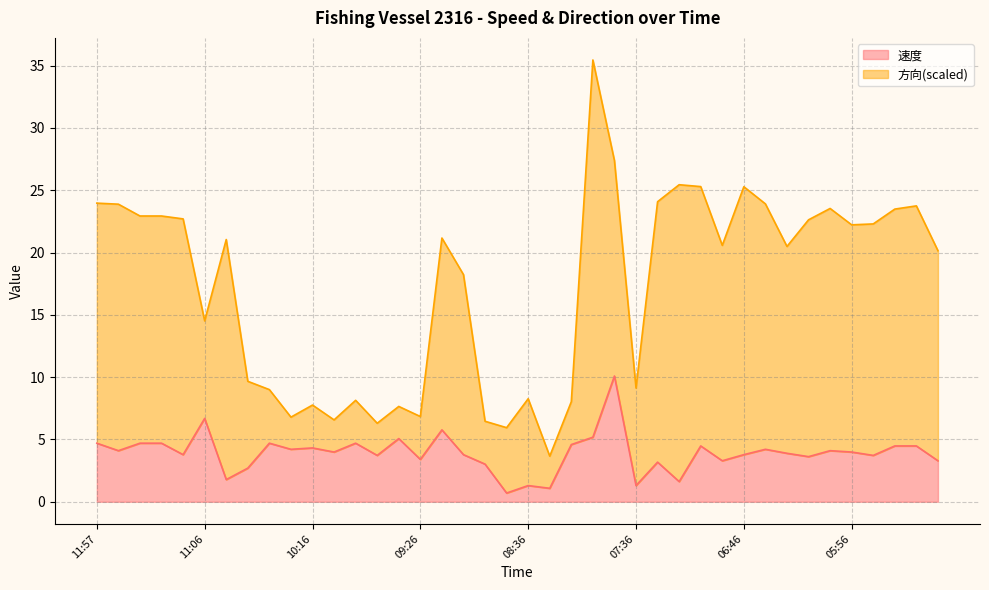

True or false: 速度 and 方向 intersect in this chart.

False